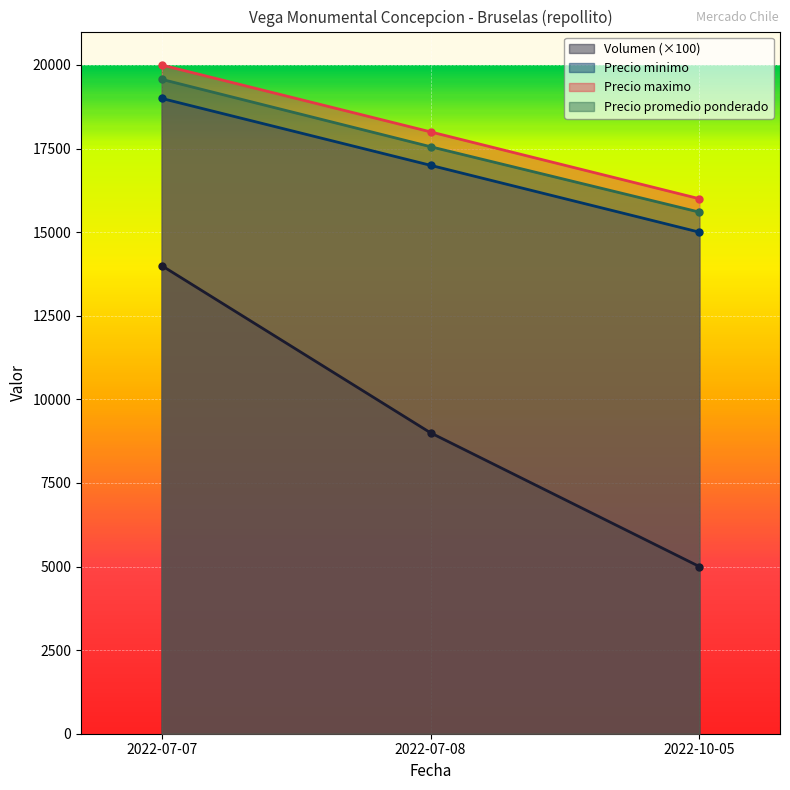

What is the approximate value of Precio maximo at 2022-07-08, to the nearest 100?

18000